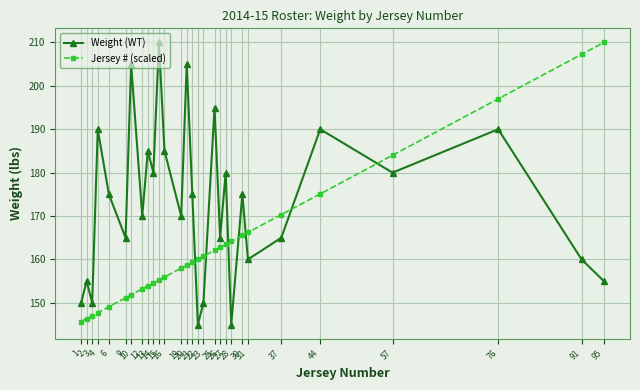

What is the difference between the maximum and second lowest values in the Weight (WT) series?

65.0